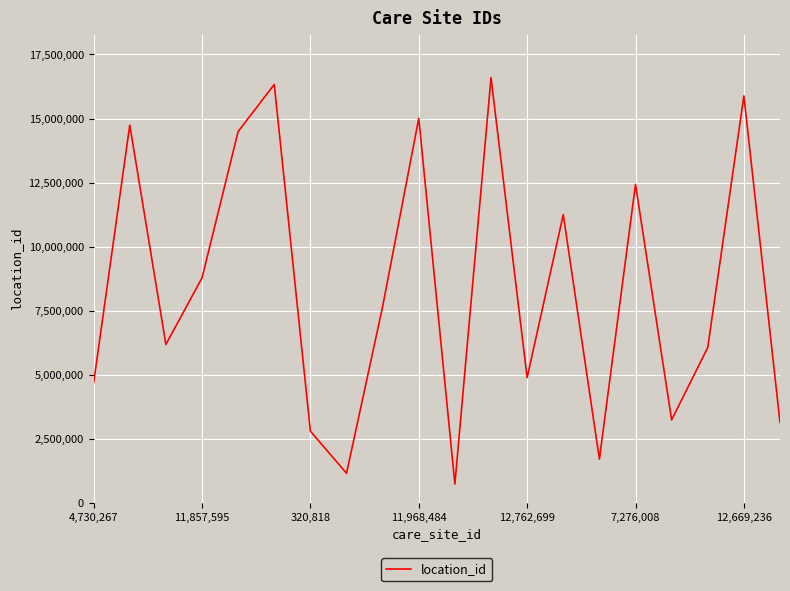

What is the greatest value displayed?

16598510